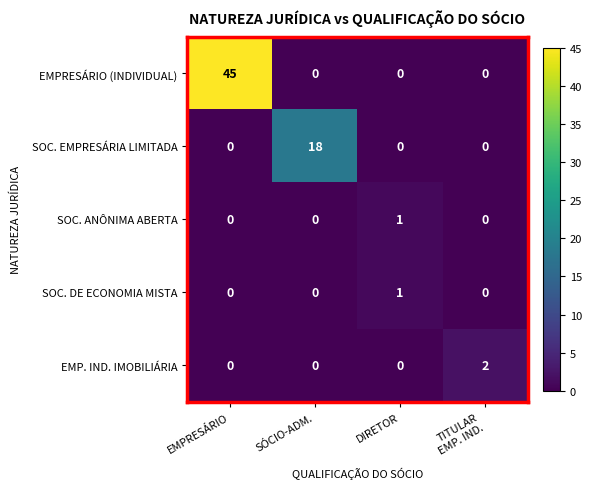

Which series changed the most between EMPRESÁRIO and DIRETOR?

EMPRESÁRIO (INDIVIDUAL)